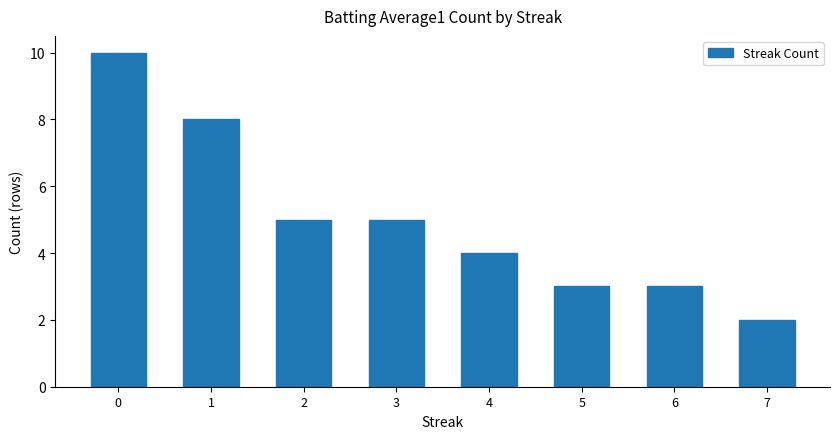

Count the number of categories in the chart.

8